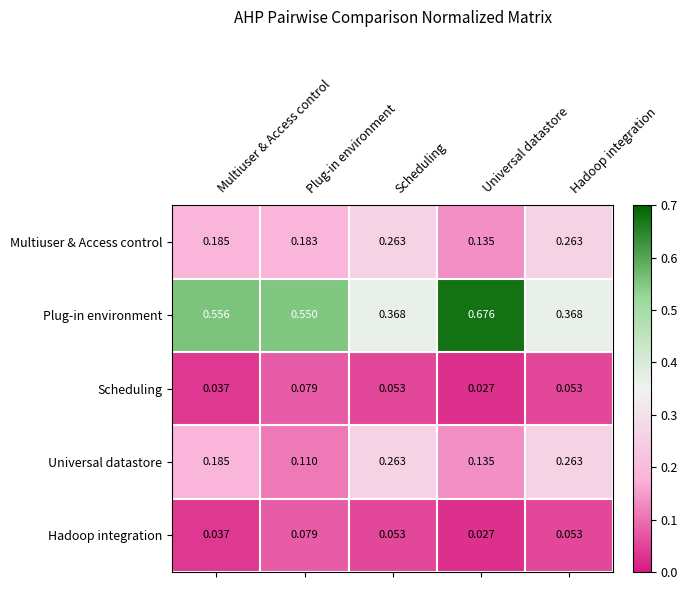

Rank the series at Plug-in environment from lowest to highest value.

Scheduling, Hadoop integration, Universal datastore, Multiuser & Access control, Plug-in environment